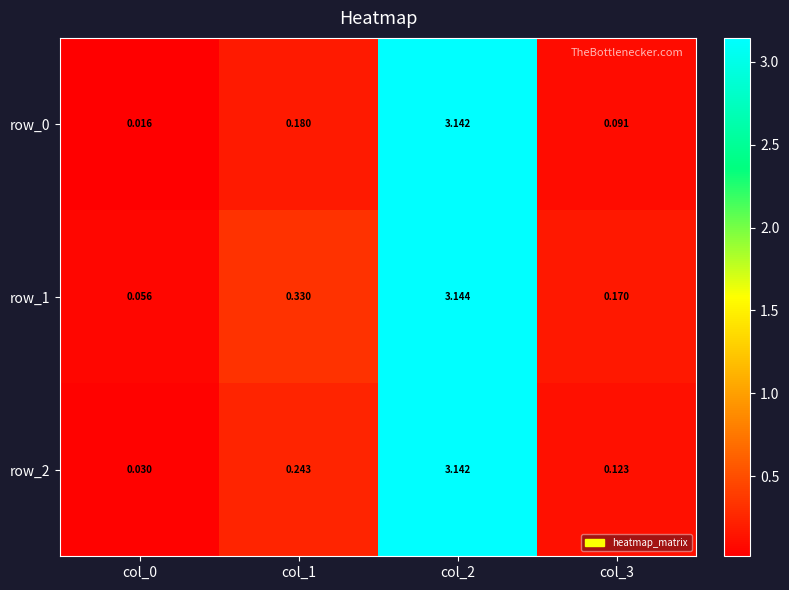

Is the value of row_2 at col_3 greater than the value of row_1 at col_0?

Yes